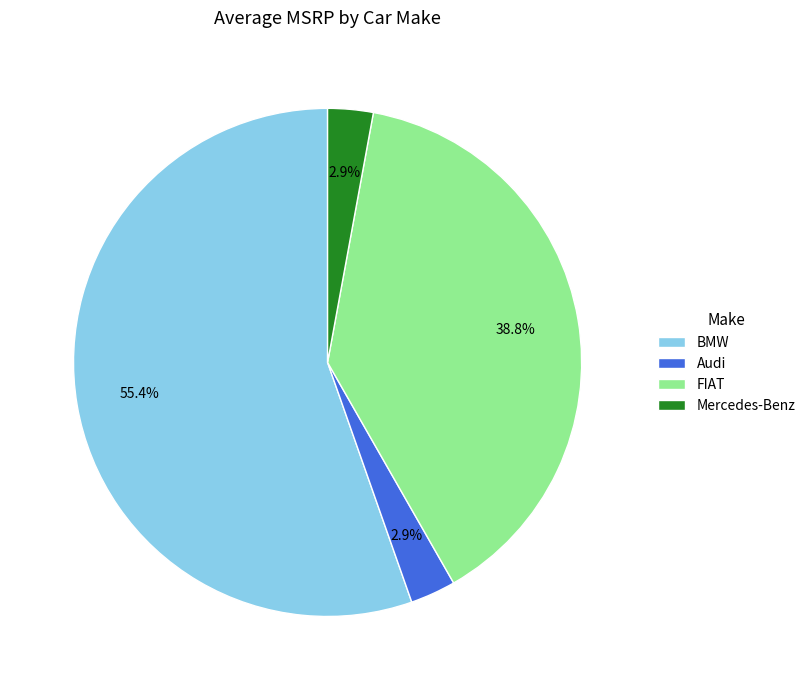

How many slices are in this pie chart?

4